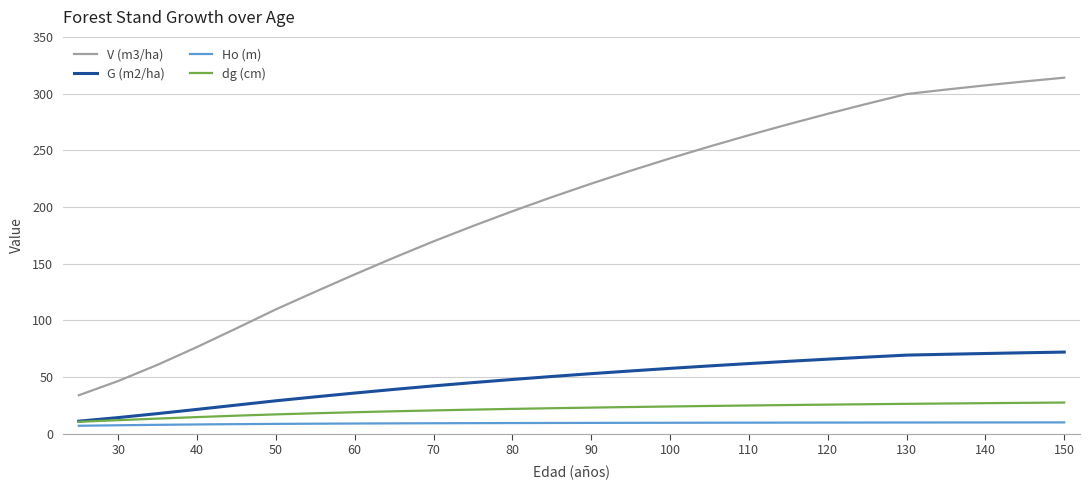

True or false: V (m3/ha) has more than 0 points higher than both neighbors.

False